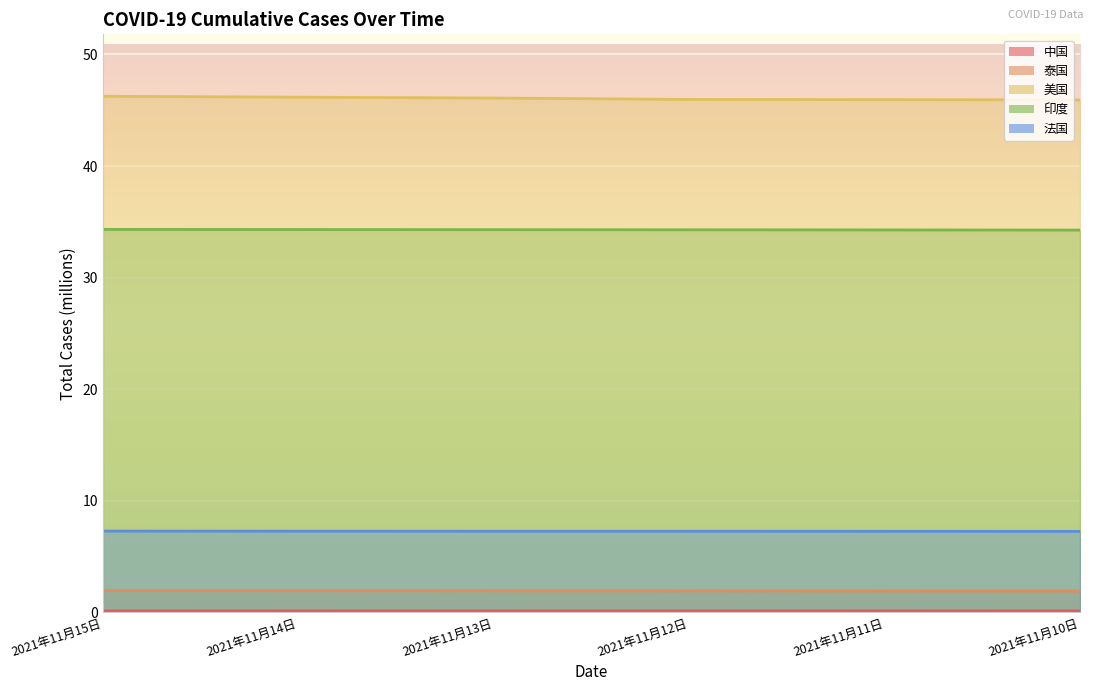

What is the label of the 3rd point from the left?

2021年11月13日